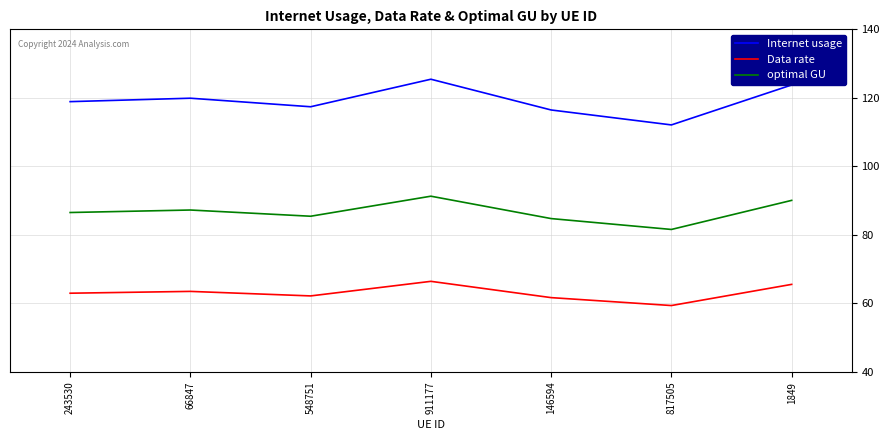

At which category is the sum across all series the highest?

911177